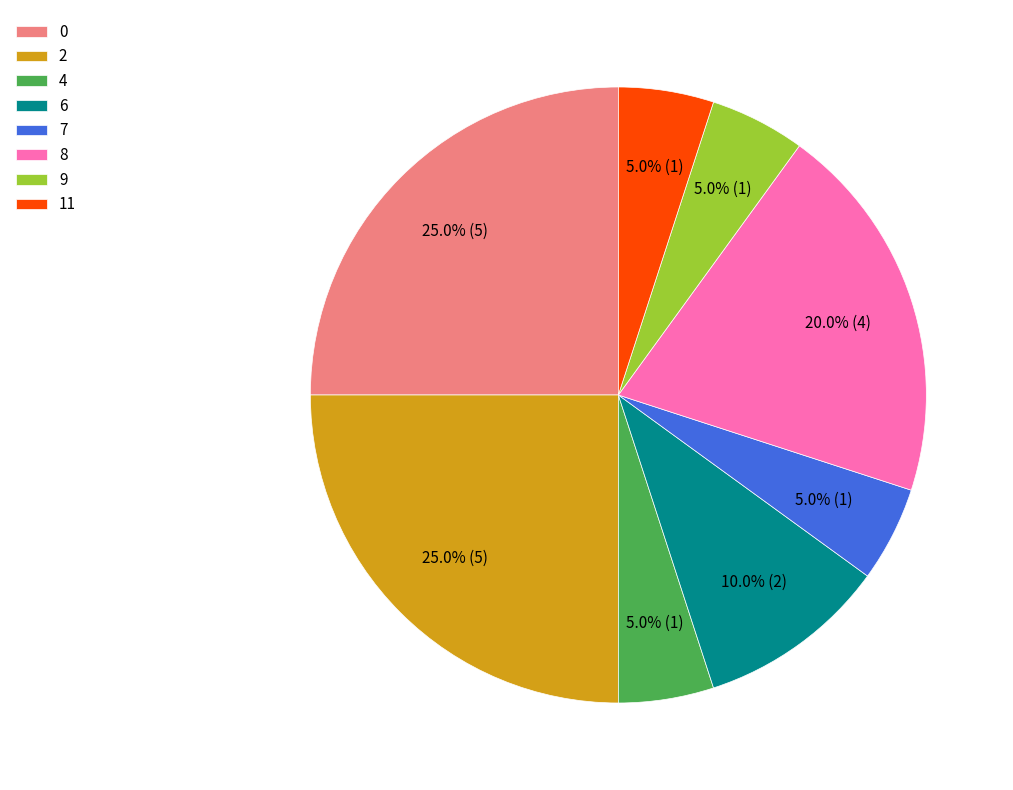

Does 2 represent more than half of the total?

No